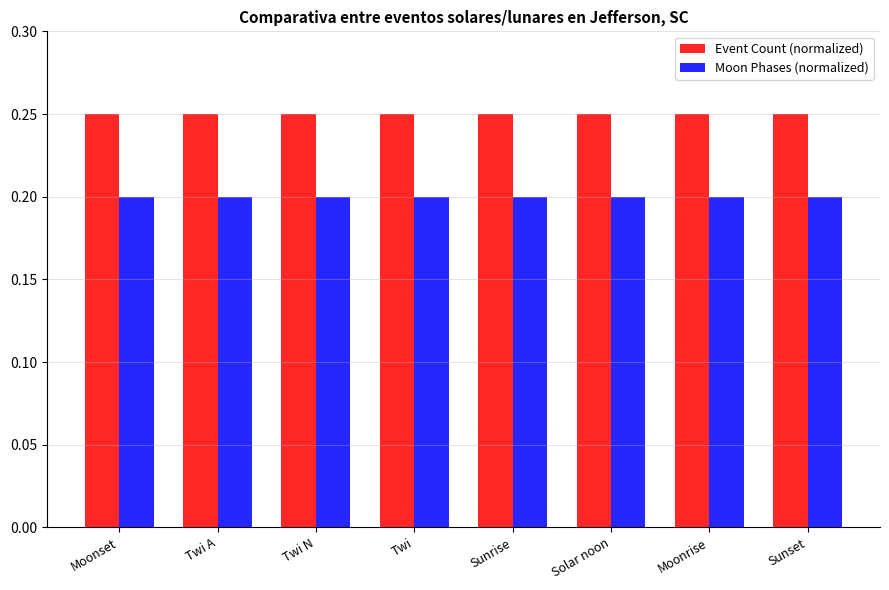

What is the sum of the Event Count (normalized) values at Twi N and Moonrise?

0.5